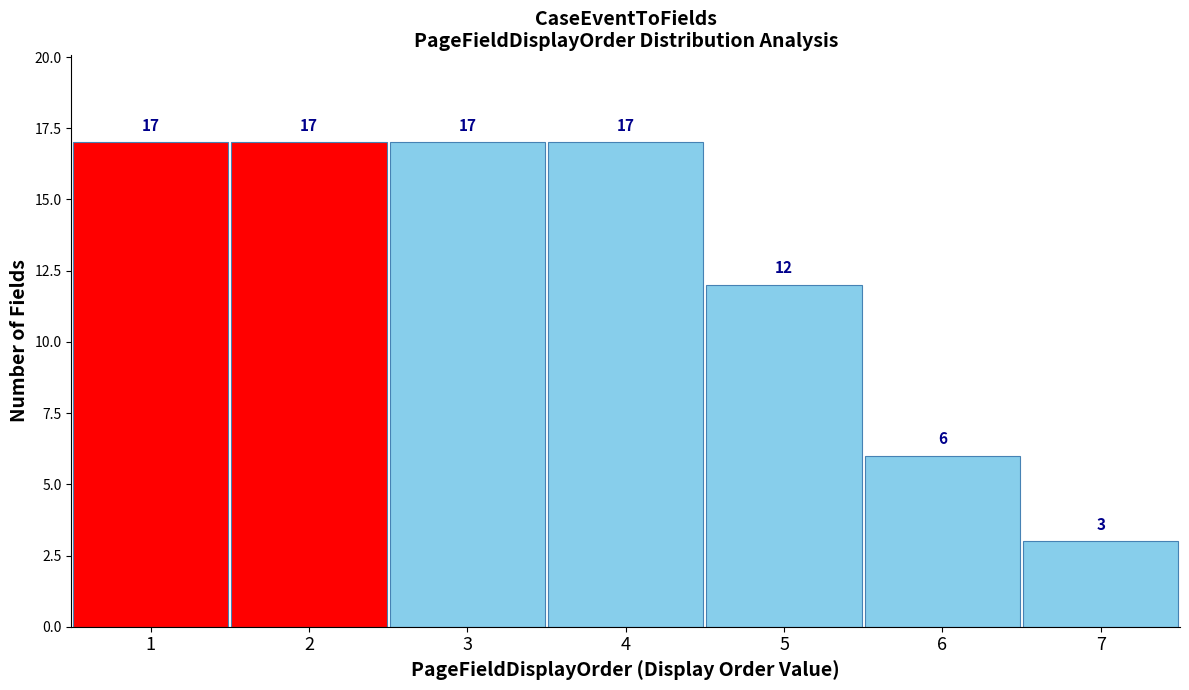

How tall is the bar that spans 1.5 to 2.5 on the x-axis?

17